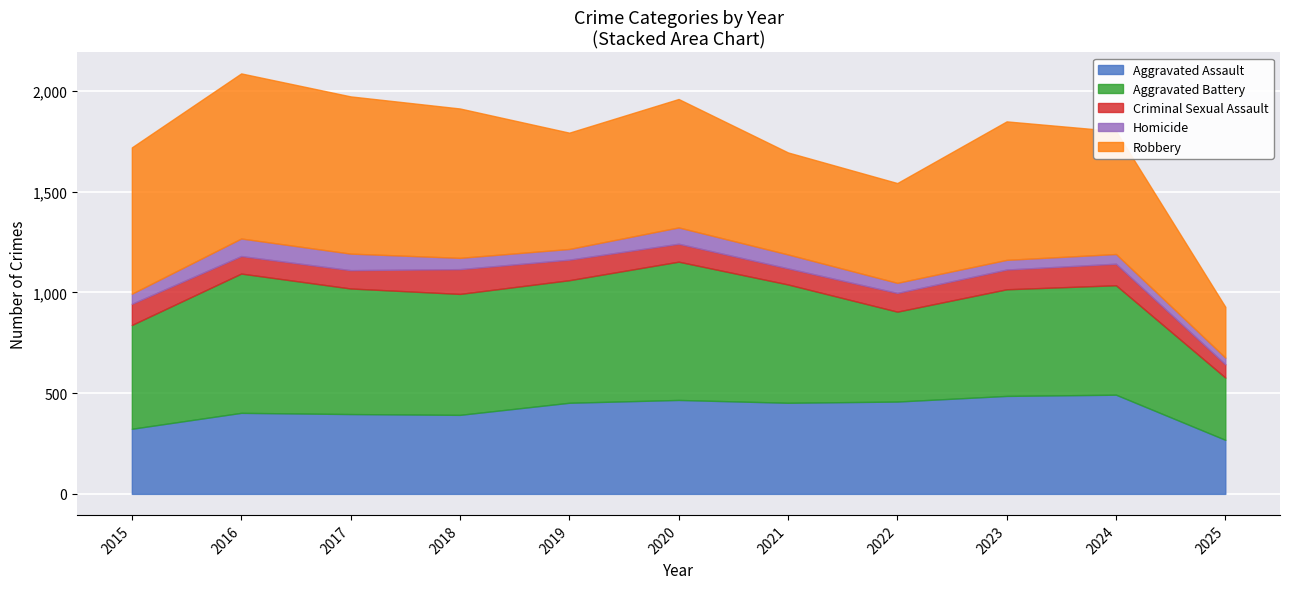

At which category does Homicide reach its first local valley?

2019